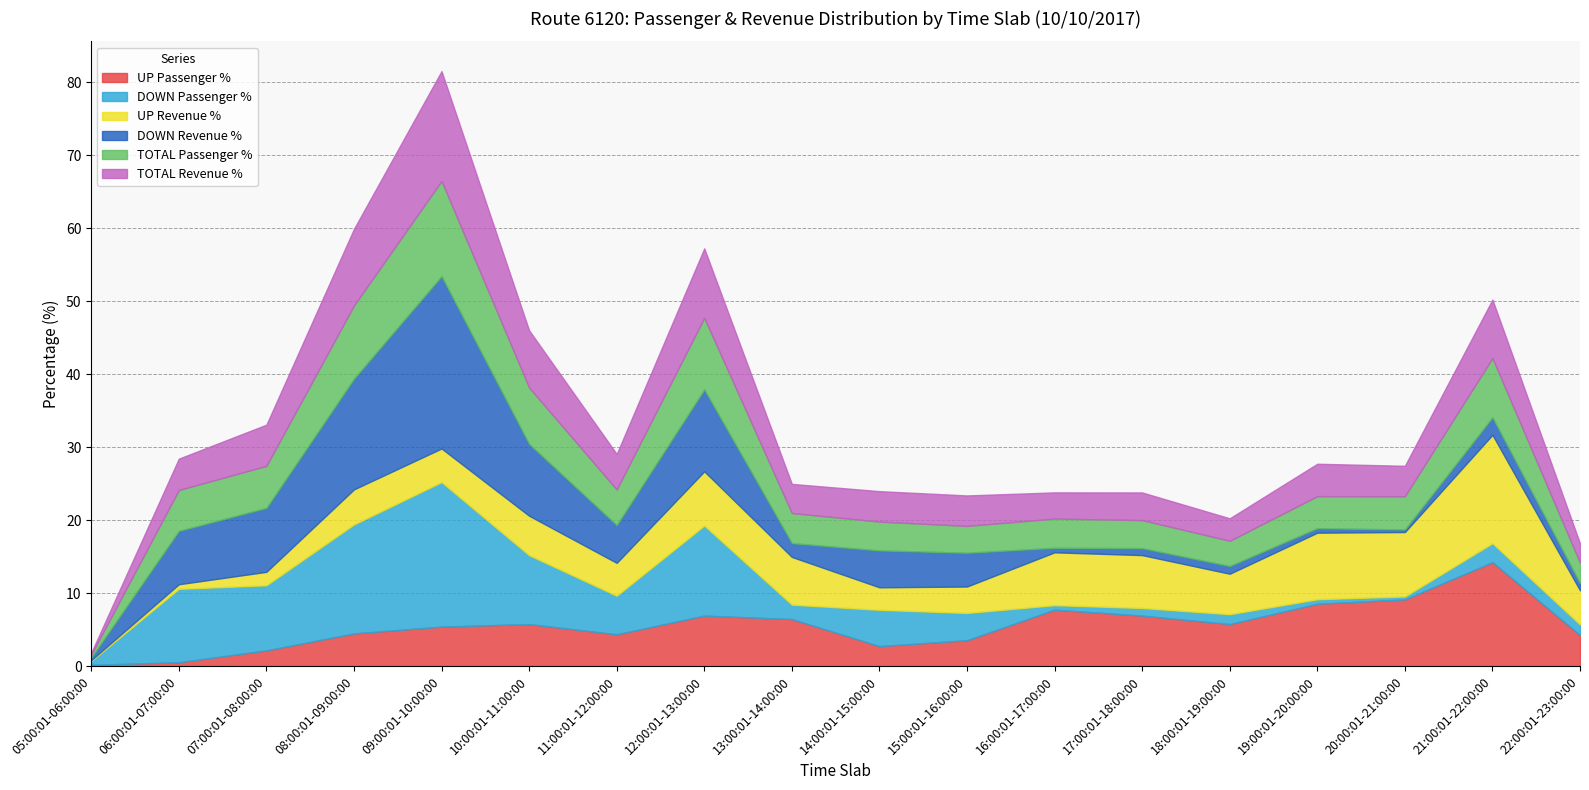

How many interior local valleys does the UP Revenue % series have?

5